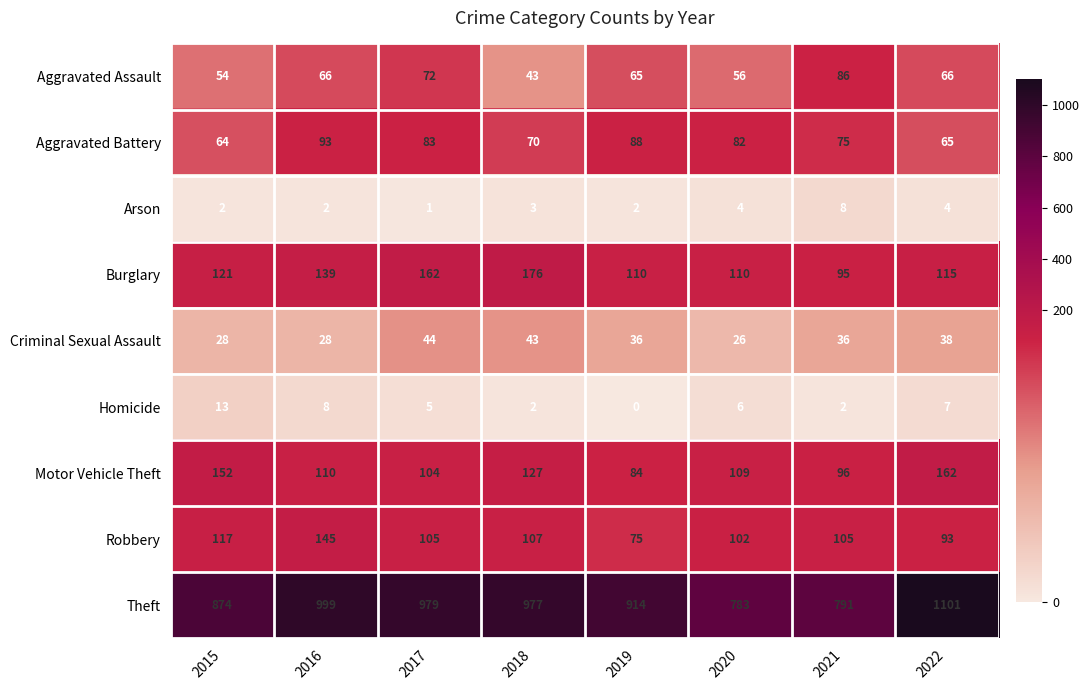

What is the total value across all series at 2016?

1590